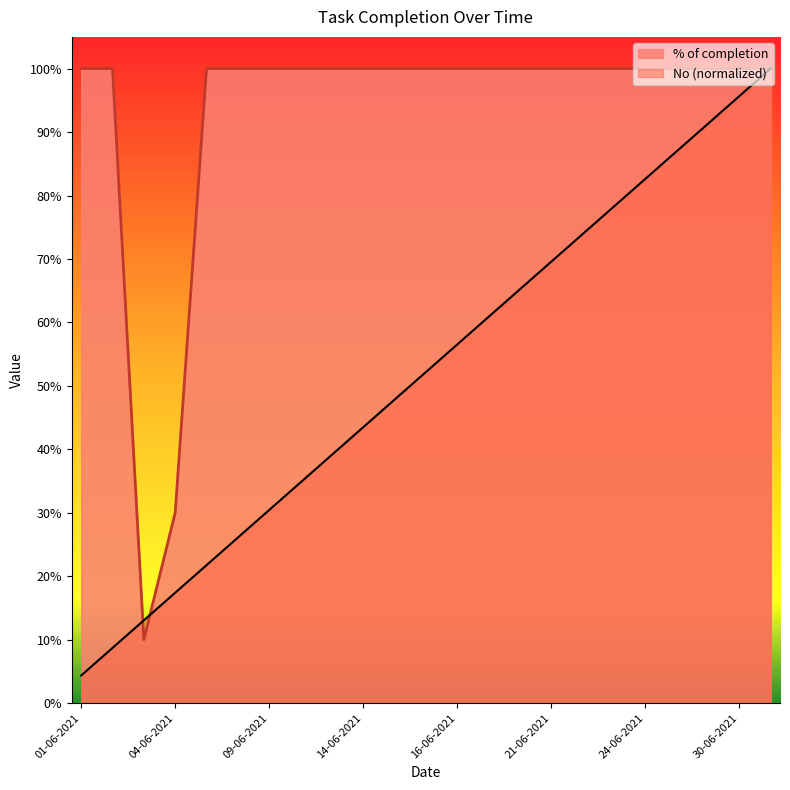

Which series has the largest total across all categories?

% of completion